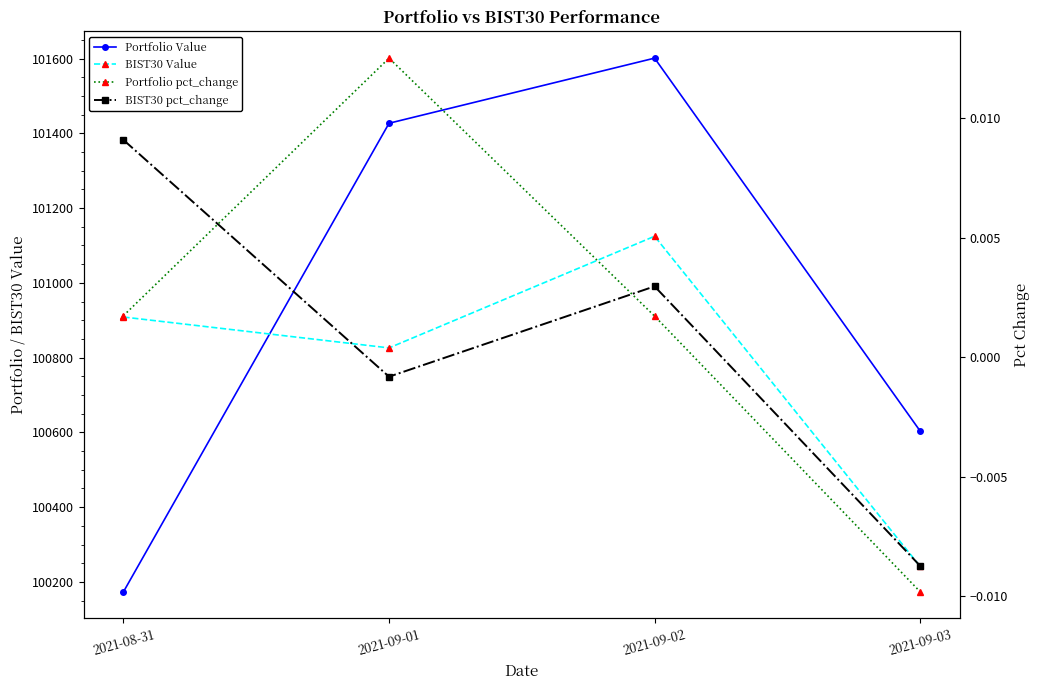

Which label corresponds to the largest value in the chart?

2021-09-02